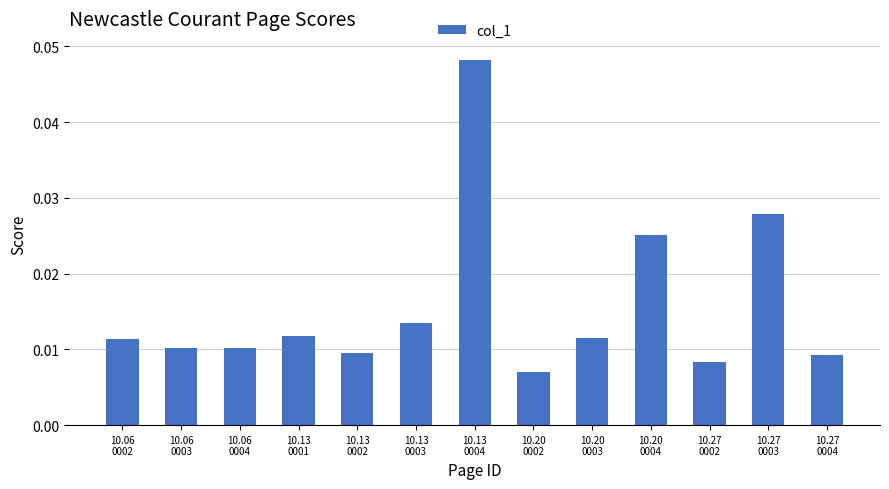

How many values are between 0 and 1?

13